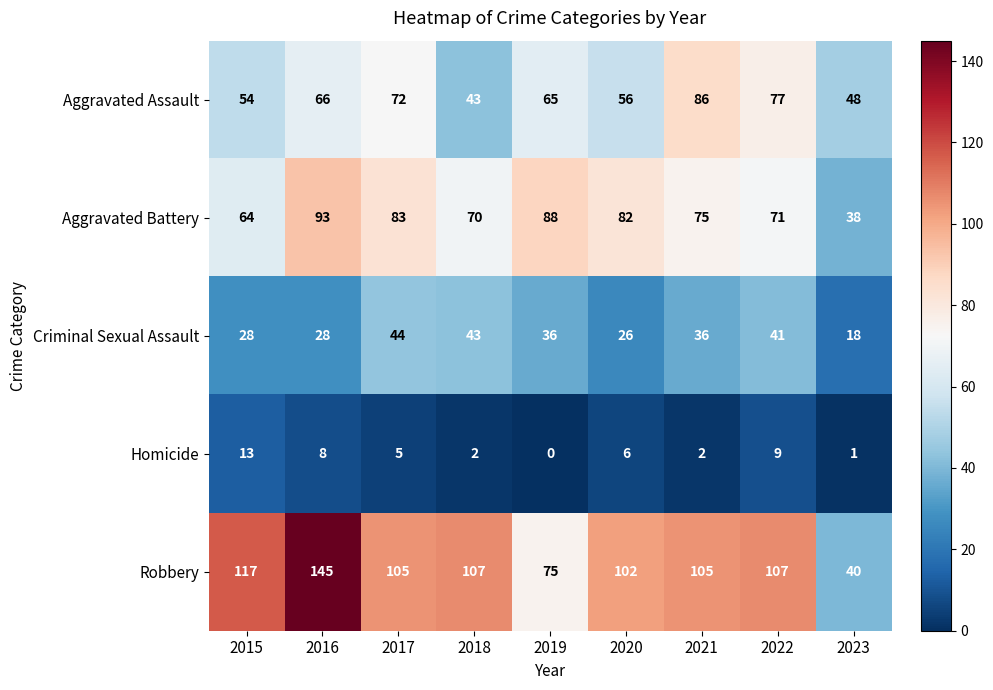

The Homicide series shows 6 at 2020. True or false?

True